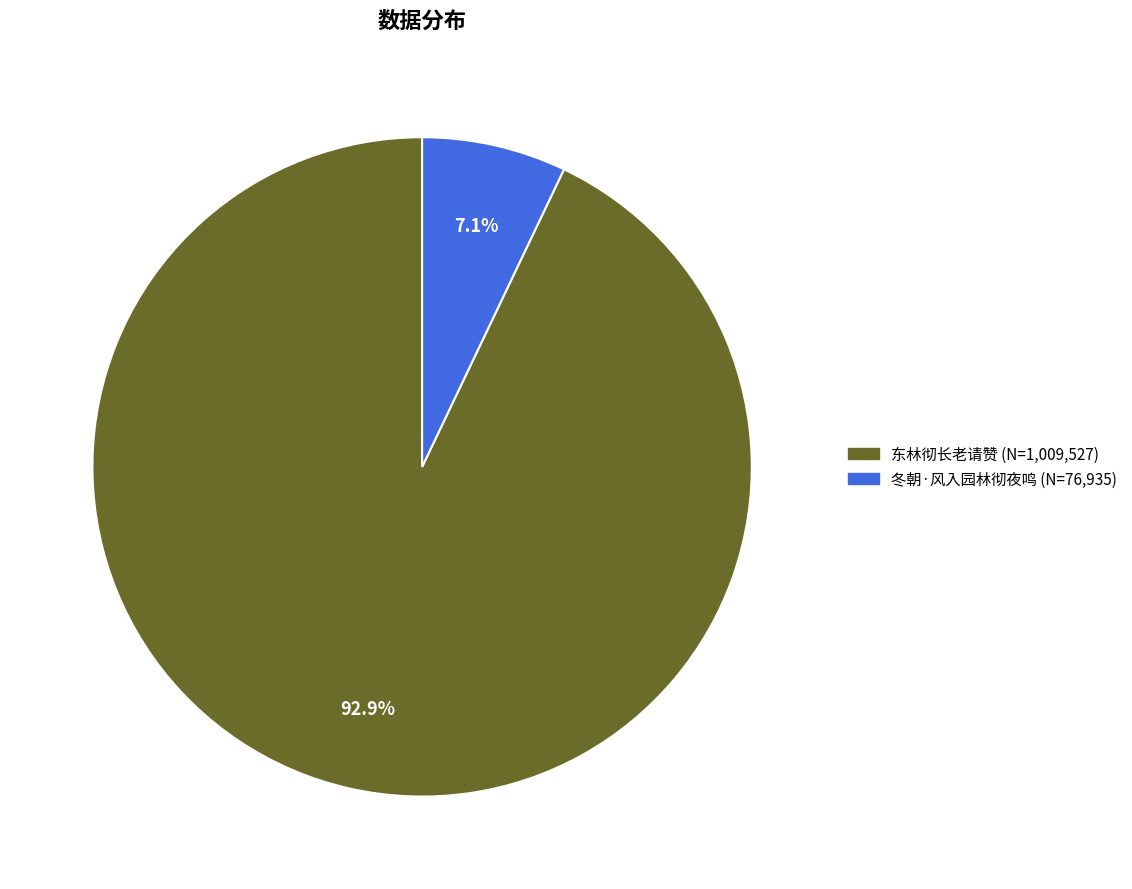

Is there any slice that represents more than half of the pie?

Yes